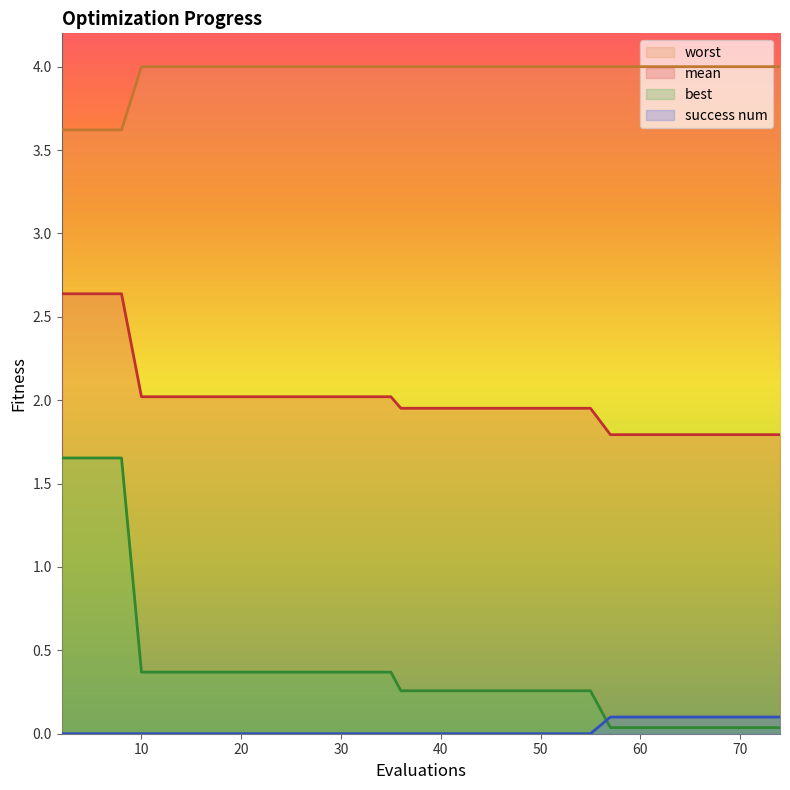

Between 18 and 29, which is larger?

18